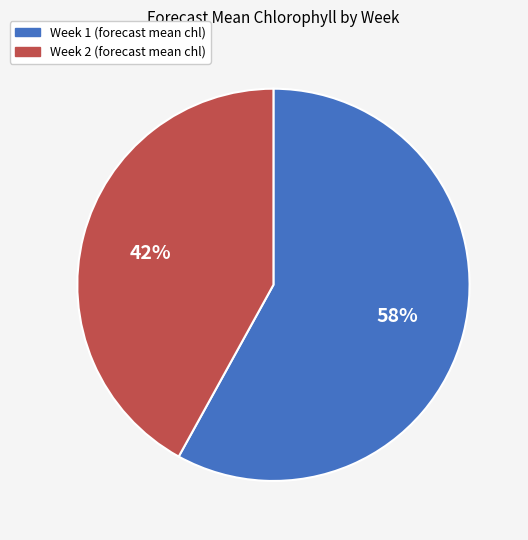

To the nearest percent, what is the average slice percentage?

50%